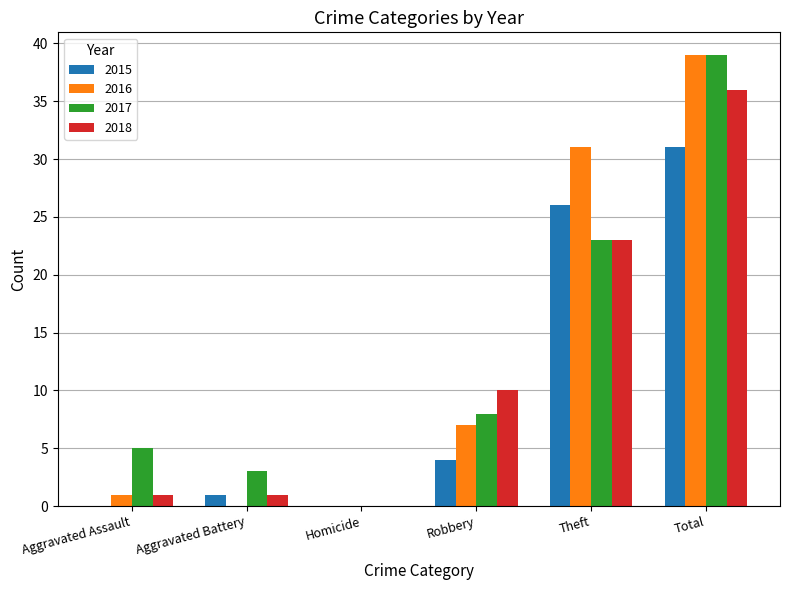

Which label corresponds to the largest value in the chart?

Total